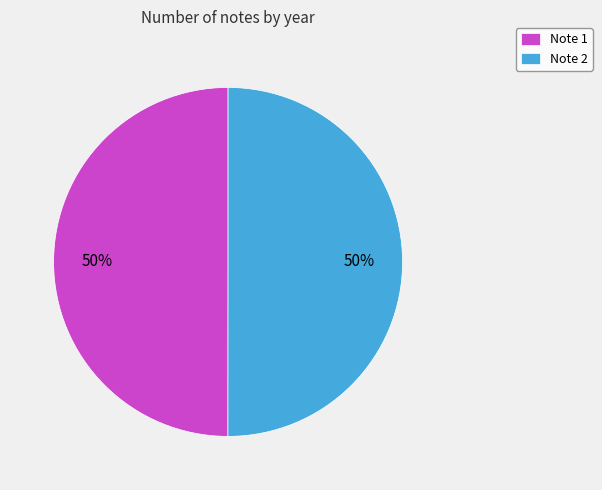

To the nearest percent, what is the average slice percentage?

50%